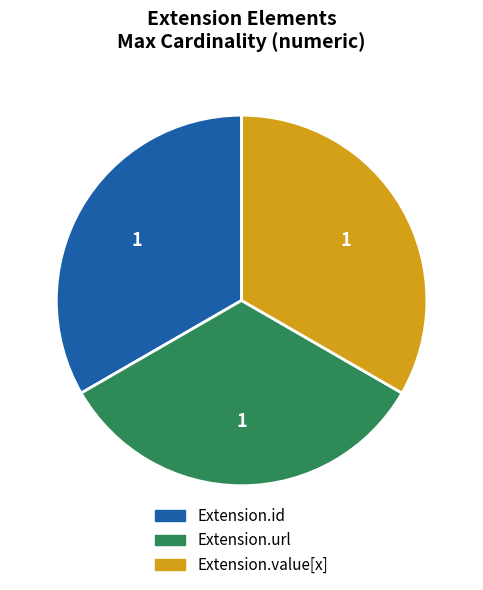

Is Extension.url the majority of the pie?

No